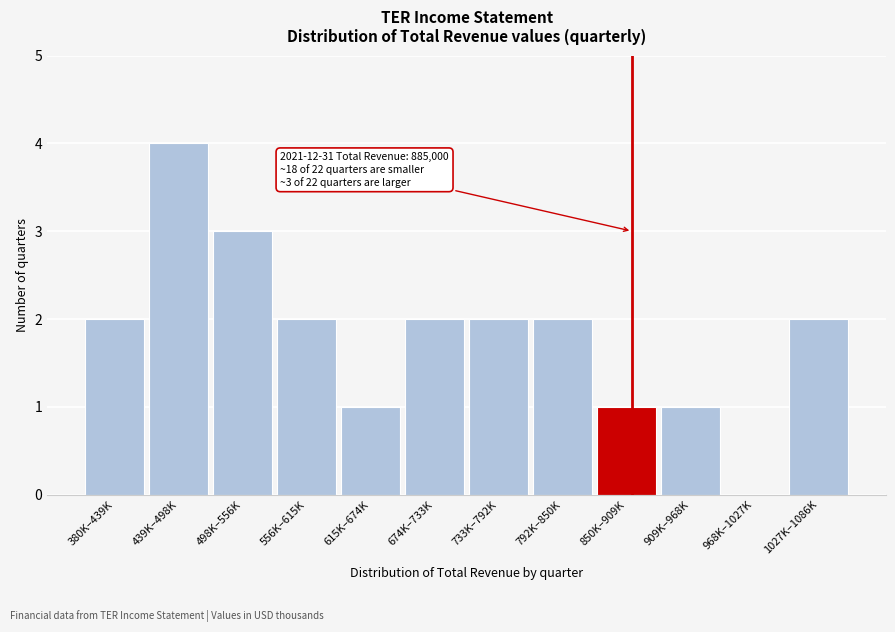

Reading left to right, transcribe all the data shown in this chart.

380K–439K=2	439K–498K=4	498K–556K=3	556K–615K=2	615K–674K=1	674K–733K=2	733K–792K=2	792K–850K=2	850K–909K=1	909K–968K=1	968K–1027K=0	1027K–1086K=2